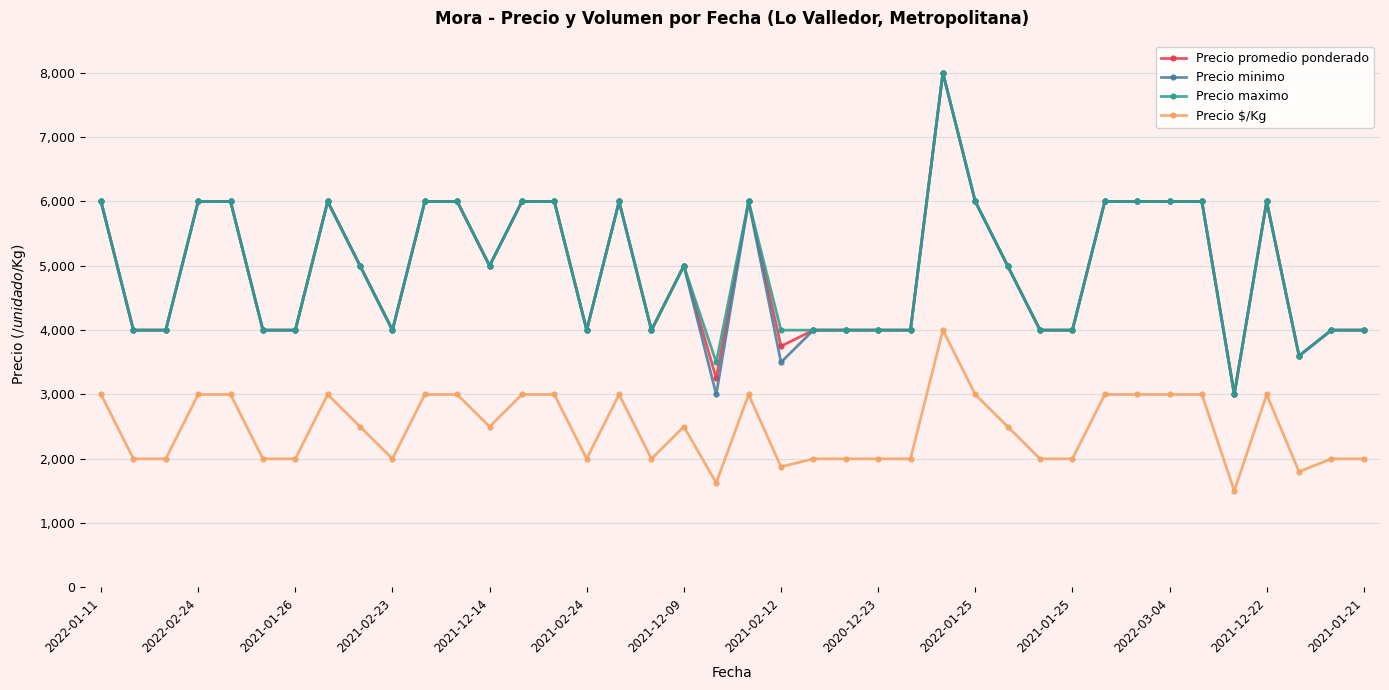

Reading right to left, list all the values displayed in this chart.

Precio promedio ponderado: 4000	4000	3600	6000	3000	6000	6000	6000	6000	4000	4000	5000	6000	8000	4000	4000	4000	4000	3750	6000	3250	5000	4000	6000	4000	6000	6000	5000	6000	6000	4000	5000	6000	4000	4000	6000	6000	4000	4000	6000
Precio minimo: 4000	4000	3600	6000	3000	6000	6000	6000	6000	4000	4000	5000	6000	8000	4000	4000	4000	4000	3500	6000	3000	5000	4000	6000	4000	6000	6000	5000	6000	6000	4000	5000	6000	4000	4000	6000	6000	4000	4000	6000
Precio maximo: 4000	4000	3600	6000	3000	6000	6000	6000	6000	4000	4000	5000	6000	8000	4000	4000	4000	4000	4000	6000	3500	5000	4000	6000	4000	6000	6000	5000	6000	6000	4000	5000	6000	4000	4000	6000	6000	4000	4000	6000
Precio $/Kg: 2000	2000	1800	3000	1500	3000	3000	3000	3000	2000	2000	2500	3000	4000	2000	2000	2000	2000	1875	3000	1625	2500	2000	3000	2000	3000	3000	2500	3000	3000	2000	2500	3000	2000	2000	3000	3000	2000	2000	3000